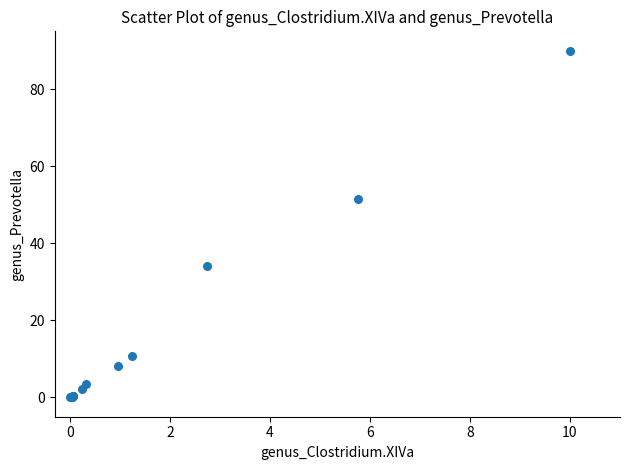

What Y value in the scatter plot is closest to 45?

51.5